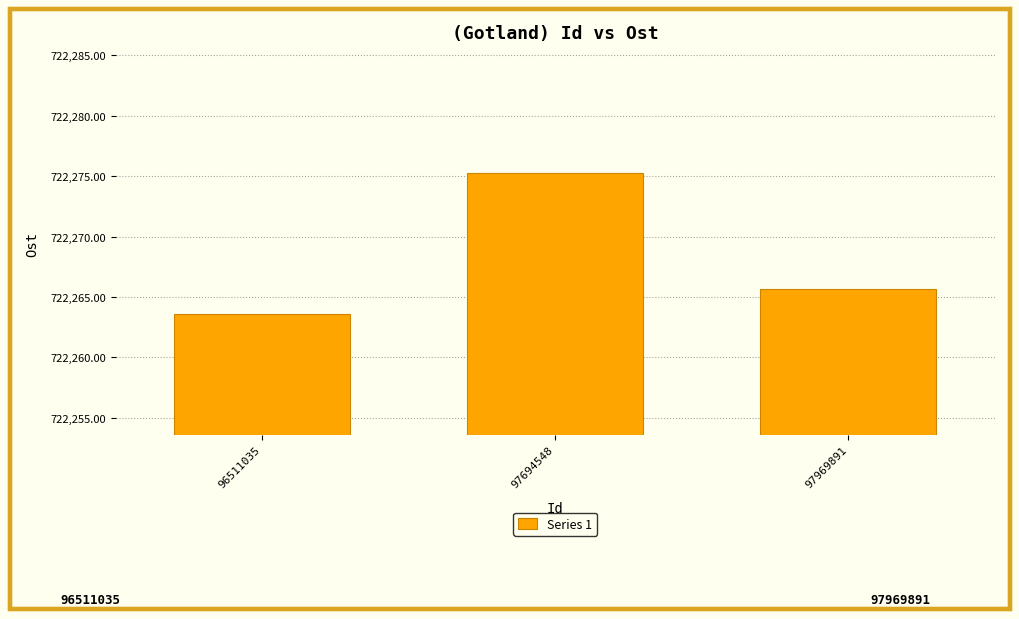

Reading left to right, transcribe all the data shown in this chart.

722263.6	722275.3	722265.7